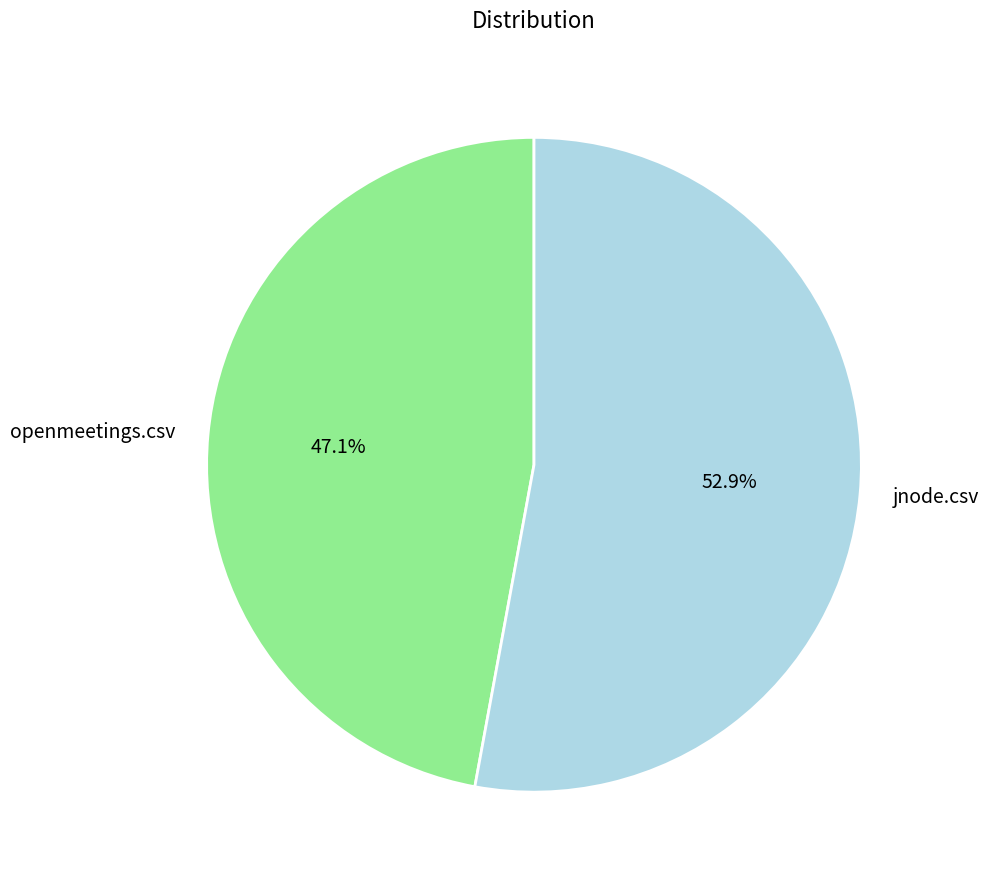

To the nearest percent, what is the difference between the jnode.csv and openmeetings.csv slice percentages?

6%